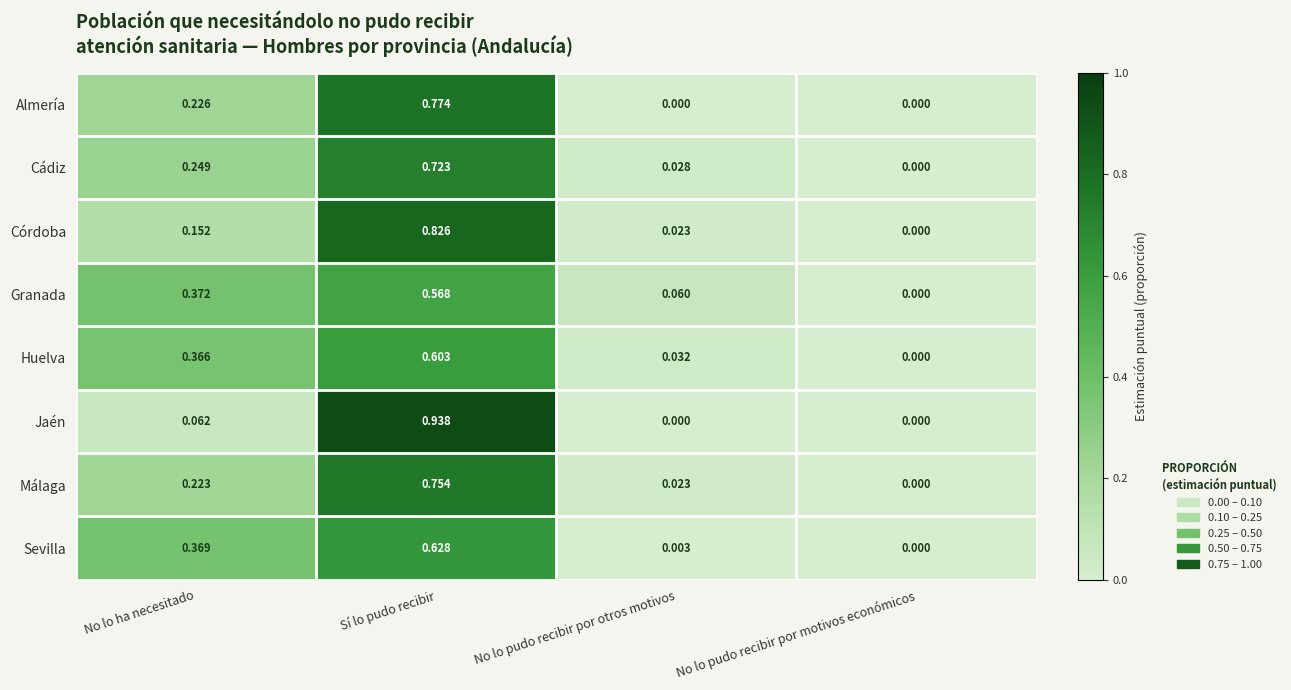

At which label is Córdoba closest to 0?

No lo pudo recibir por motivos económicos